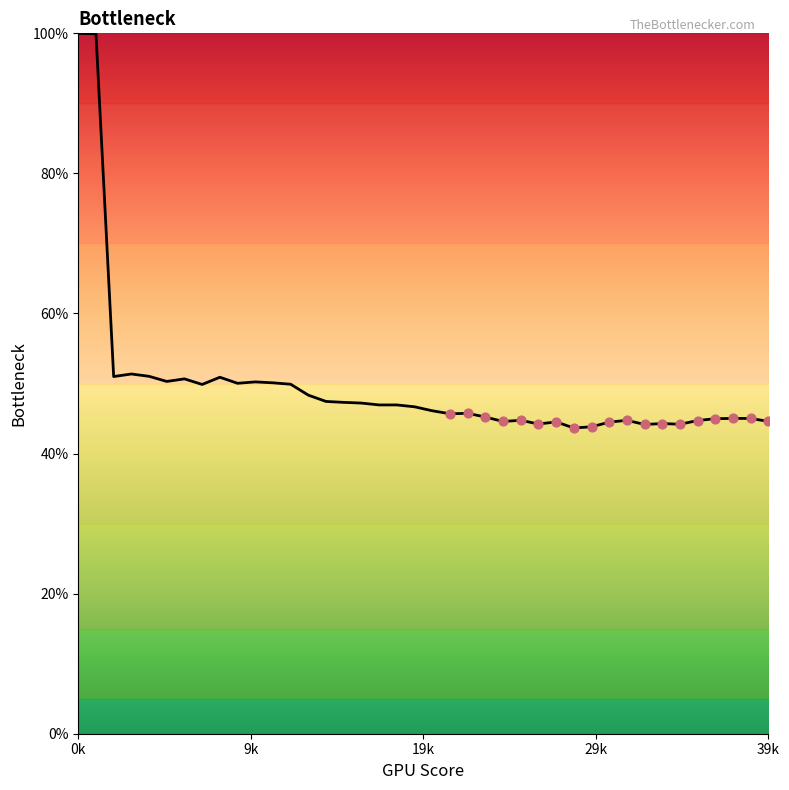

What is the difference between the maximum and minimum values?

56.3